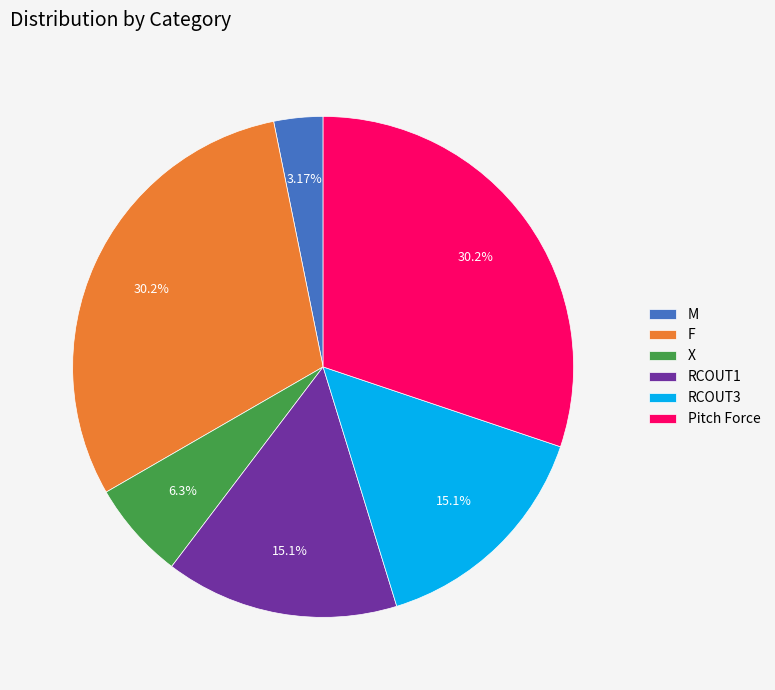

Combined, what portion of the pie is X and RCOUT3?

21.4%